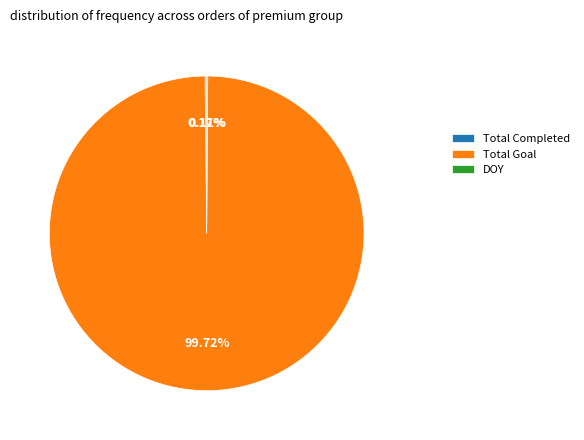

Is it true that Total Goal is 100% of the pie?

True